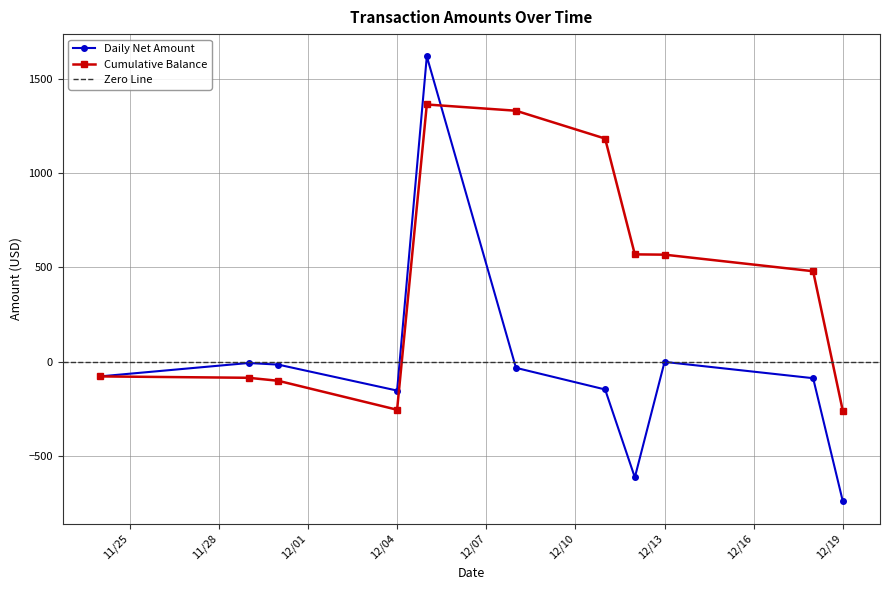

How many values in the Cumulative Balance series exceed 480?

6